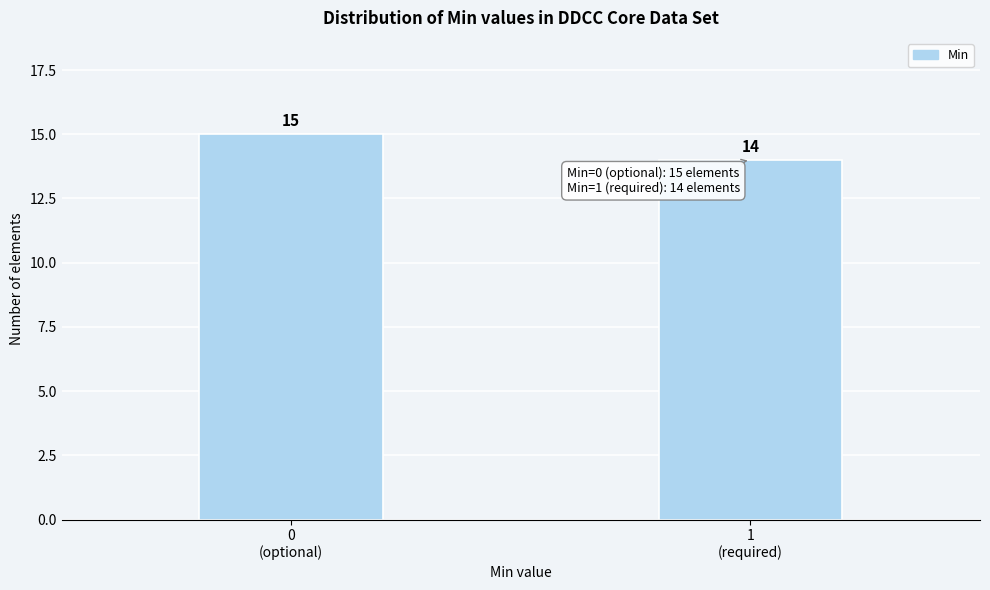

Reading left to right, list all the values displayed in this chart.

15	14